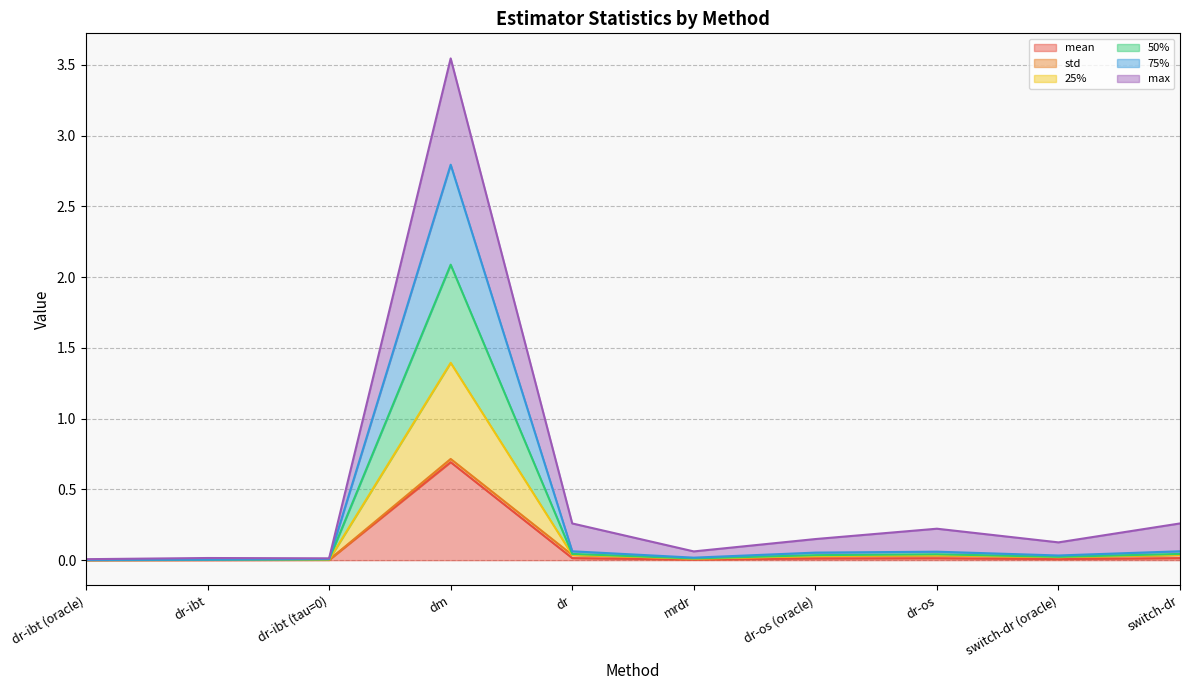

At which category does the chart reach its minimum across all series?

dr-ibt (oracle)